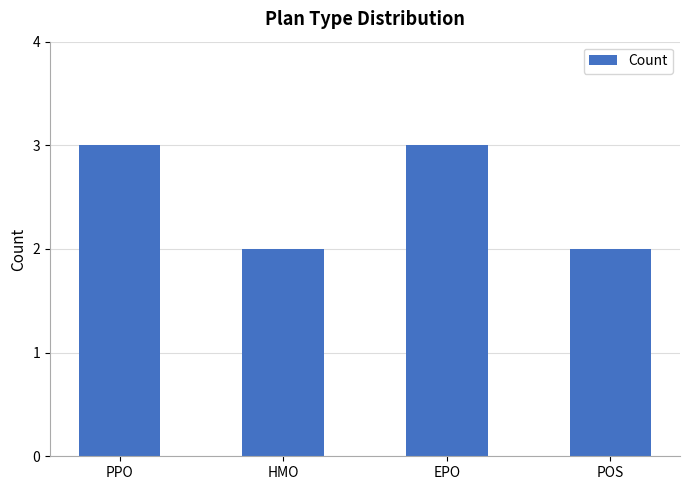

What is the smallest value displayed?

2